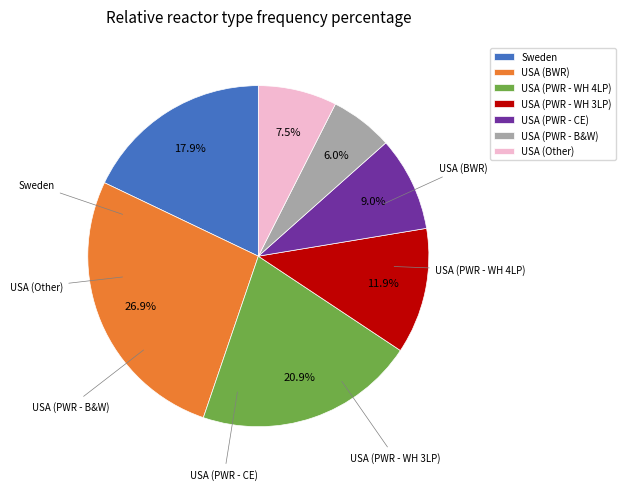

What percentage is the USA (PWR - CE) slice, to the nearest percent?

9%